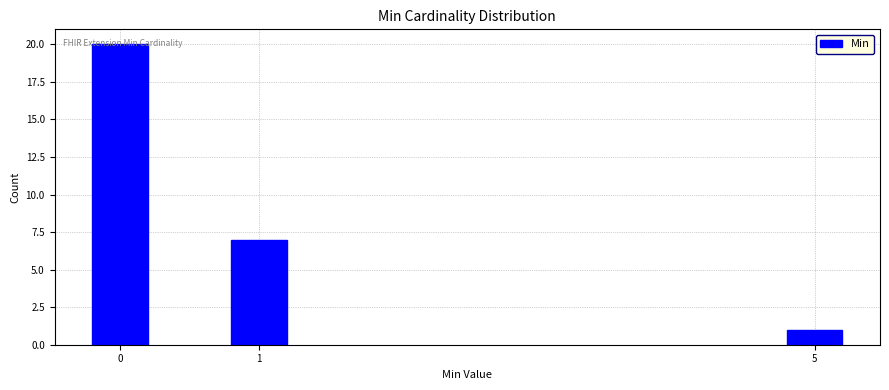

List the labels in order of value, smallest first.

5, 1, 0